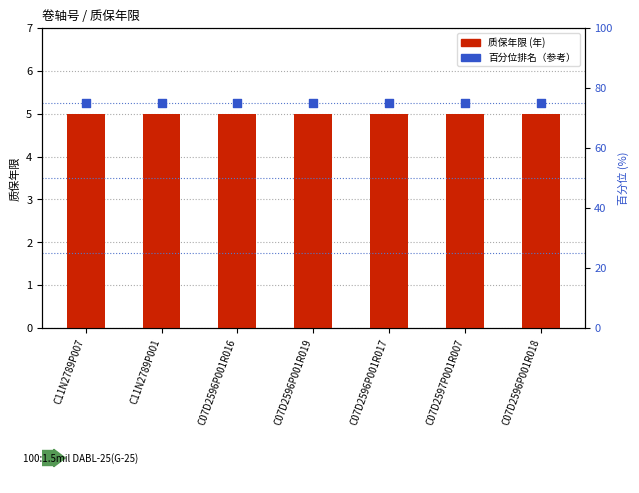

Which series contains the highest Y value?

百分位排名（参考）